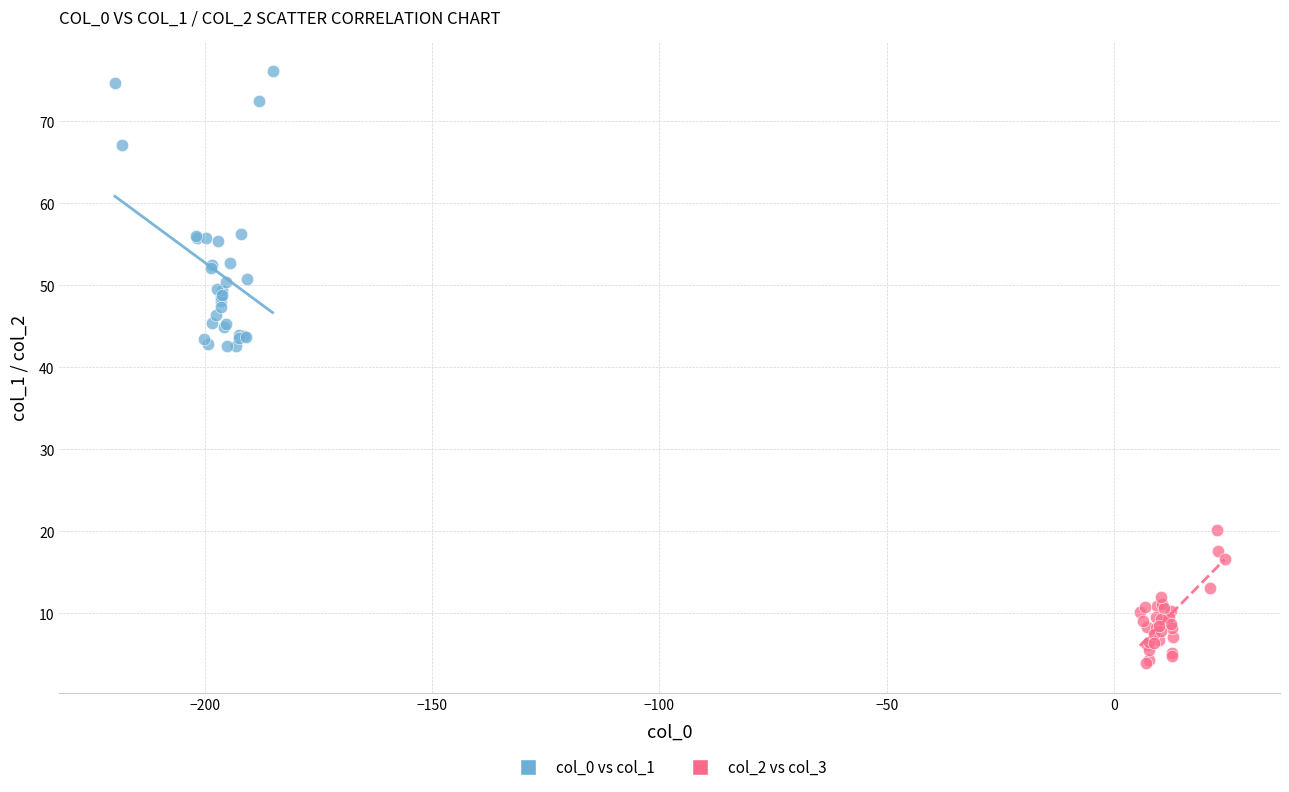

Which series contains the highest Y value?

col_0 vs col_1